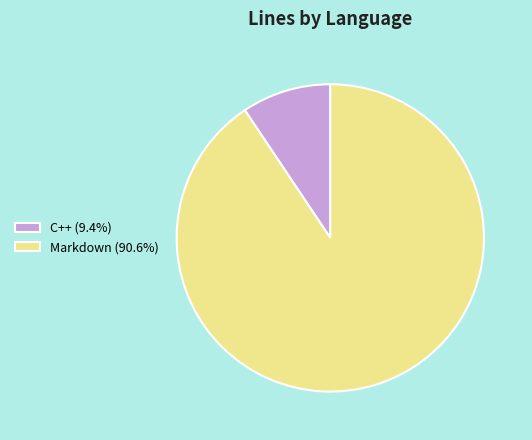

Which category accounts for the majority?

Markdown